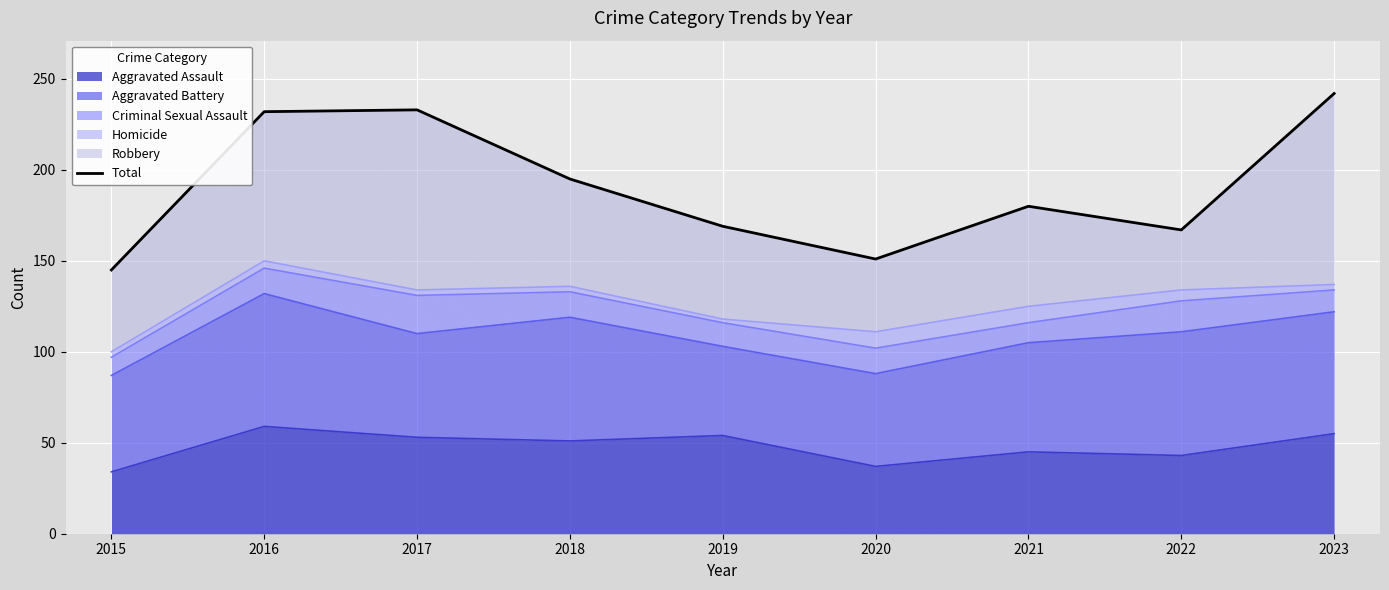

At which category does the chart reach its peak across all series?

2023